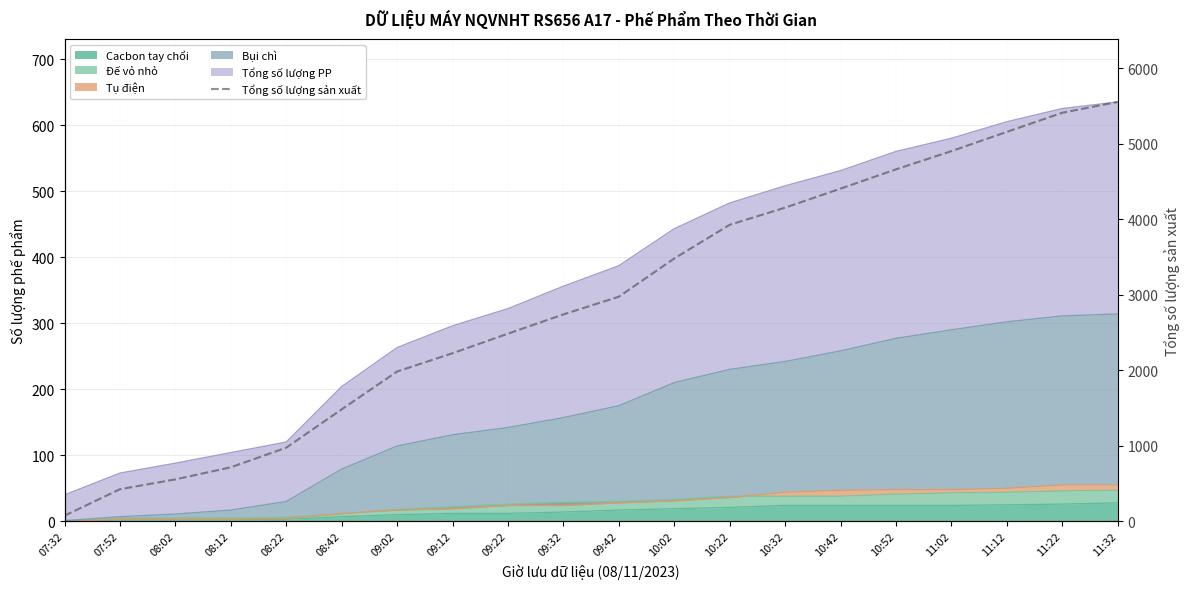

Which has a higher value, 10:22 or 09:22?

10:22